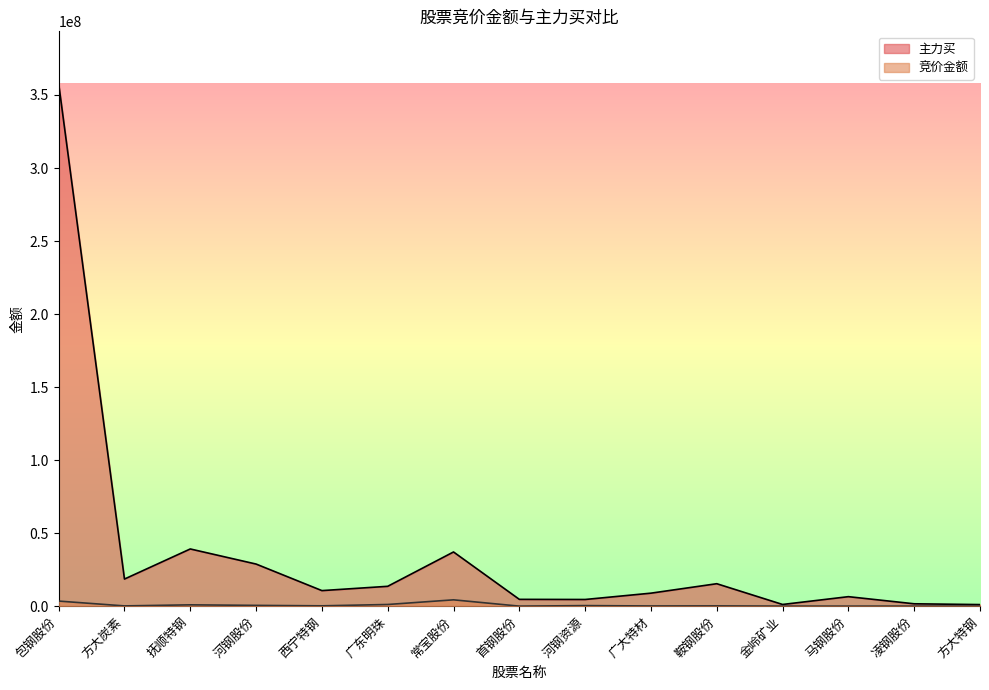

What is the label of the 7th point from the left?

常宝股份